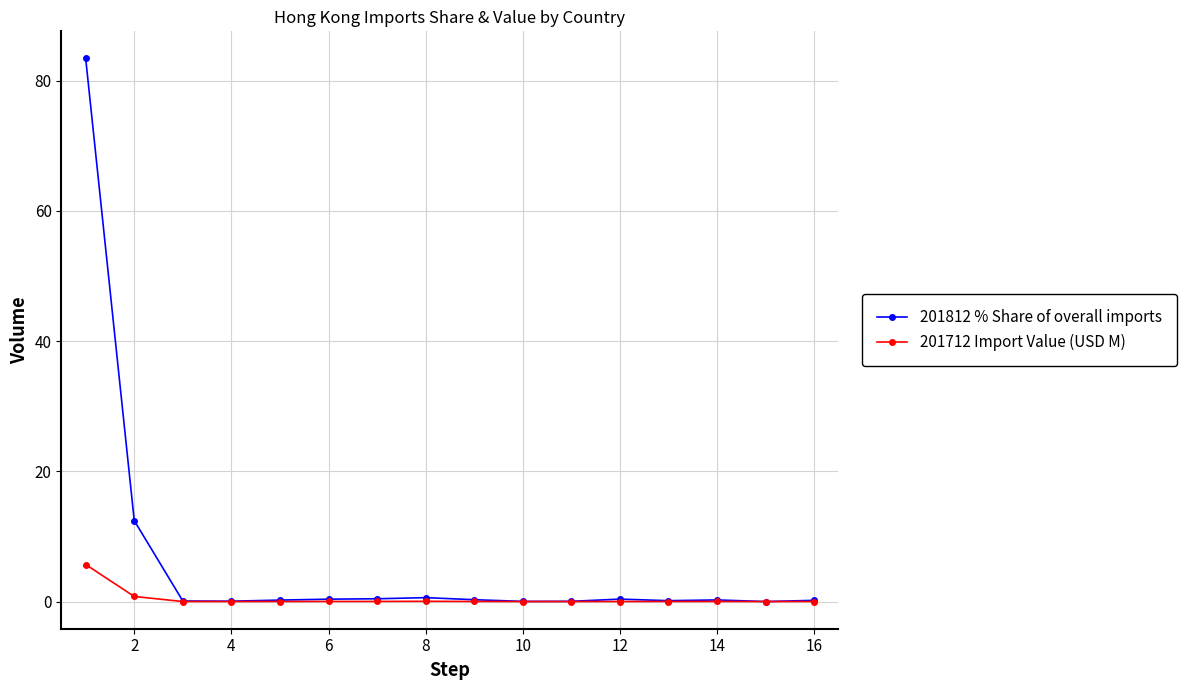

Which series has the largest range (max minus min)?

201812 % Share of overall imports